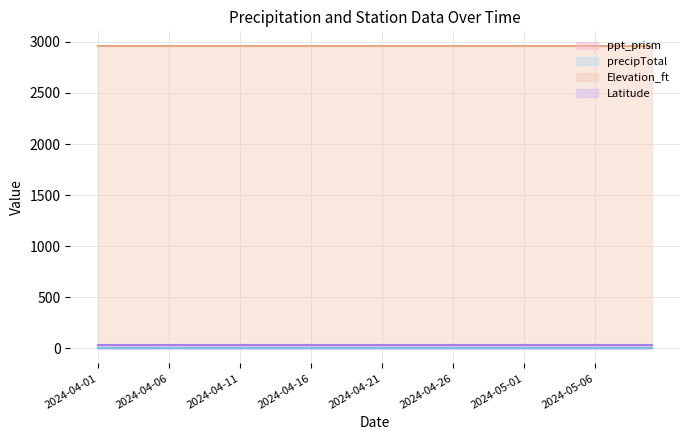

What is the maximum value shown in the chart?

2956.0